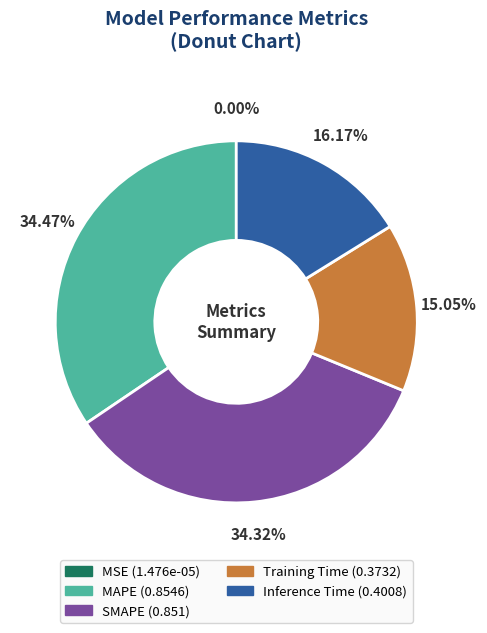

True or false: SMAPE accounts for 34% of the total.

True